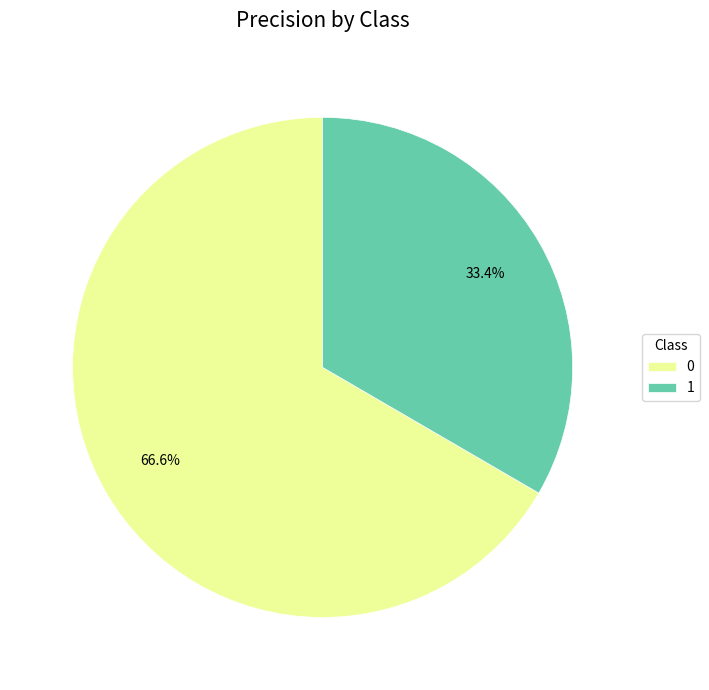

Do 0 and 1 together represent more than half of the pie?

Yes